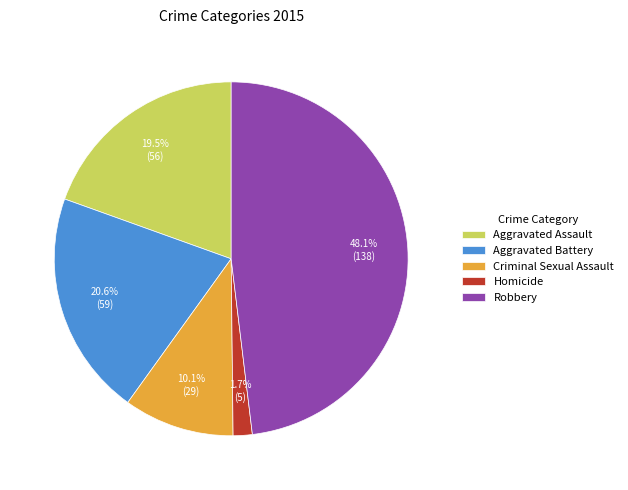

What percentage is NOT represented by Aggravated Battery?

79.4%